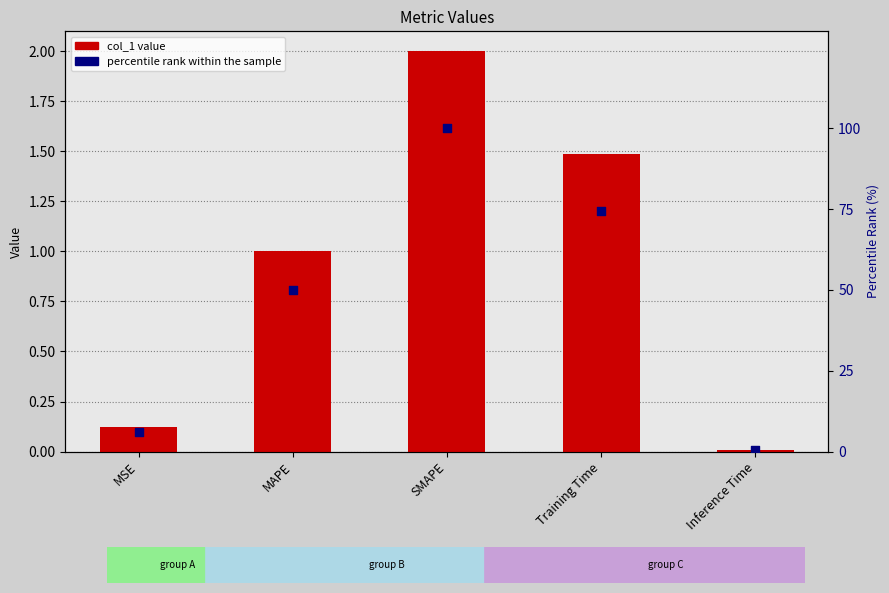

Which series has the widest spread of Y values?

percentile rank within the sample